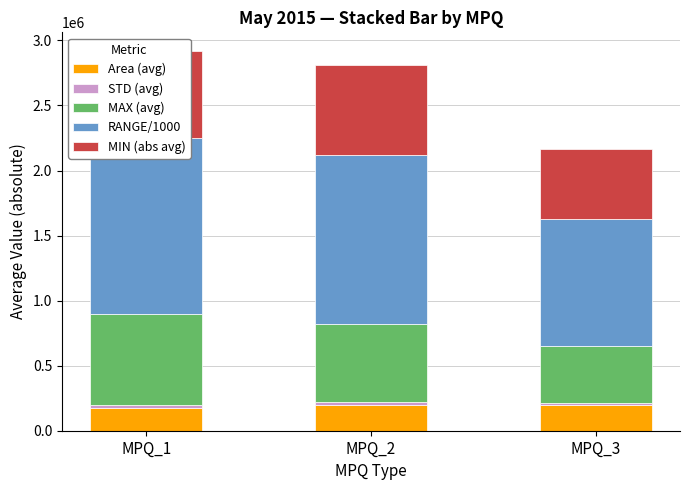

What is the difference between the maximum and minimum values in the RANGE/1000 series?

382023.1